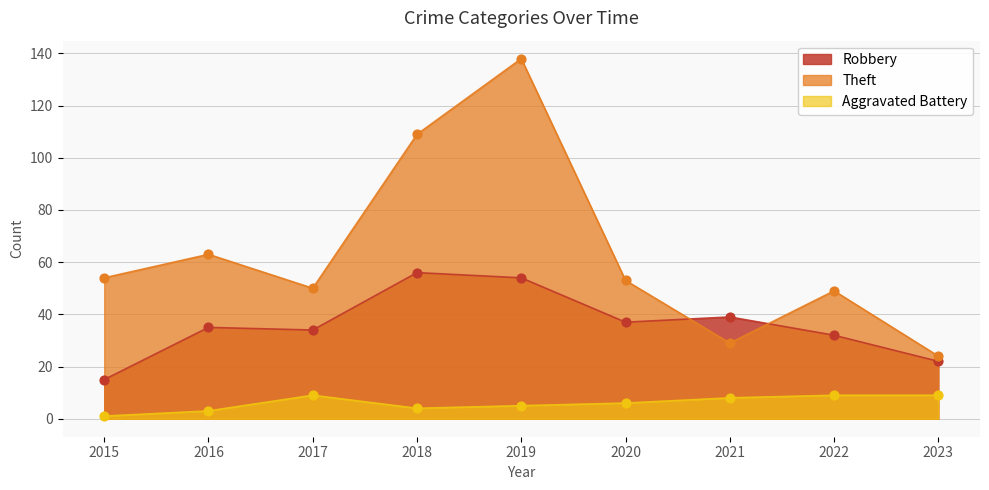

Which series reaches the maximum Y coordinate?

Theft